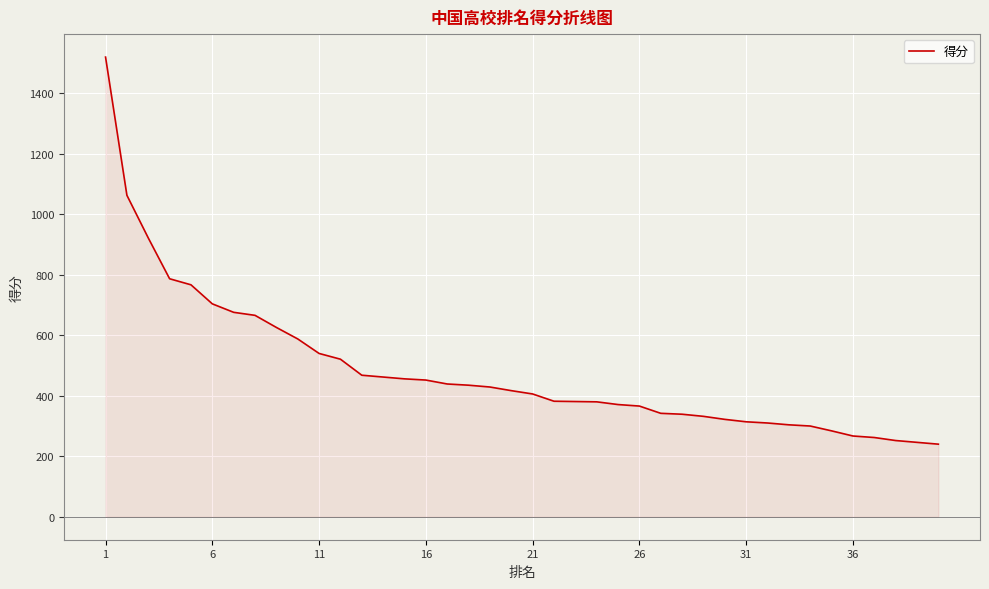

What is the sum of all values?

19344